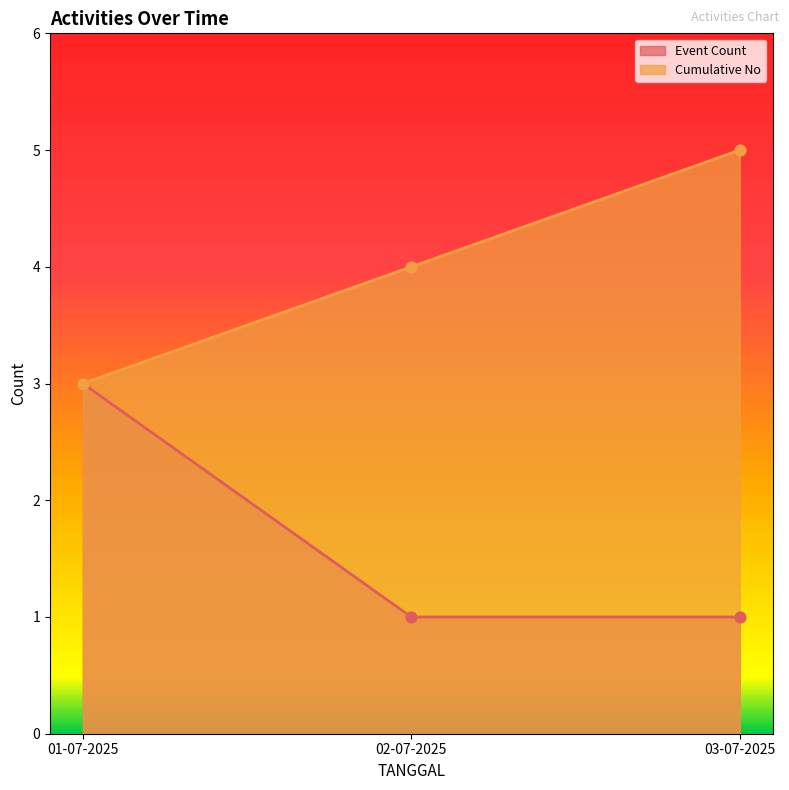

Is the value of Event Count at 02-07-2025 greater than the value of Cumulative No at 02-07-2025?

No